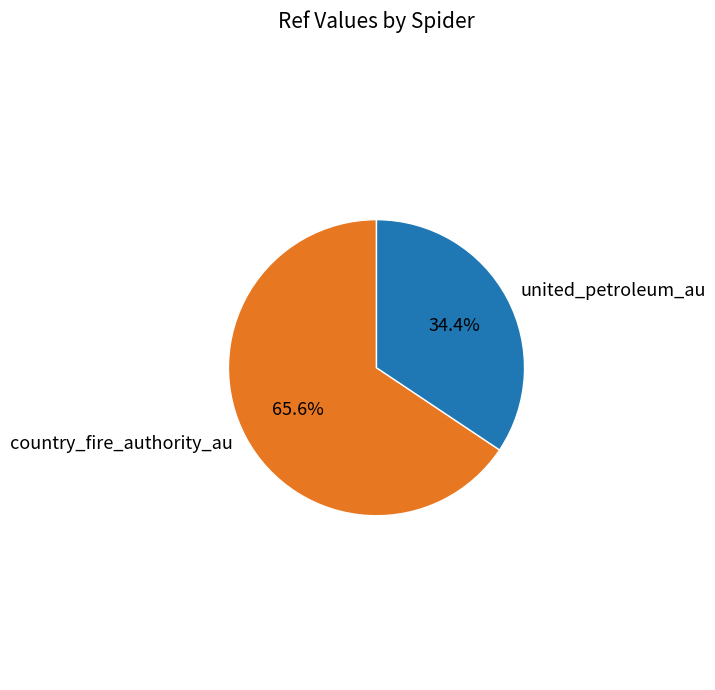

Which slice is the smallest?

united_petroleum_au